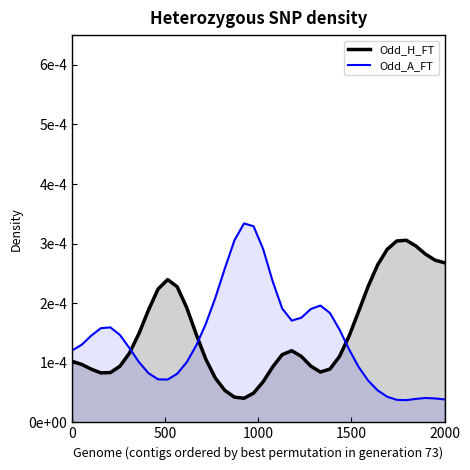

Which series has the largest range (max minus min)?

Odd_A_FT